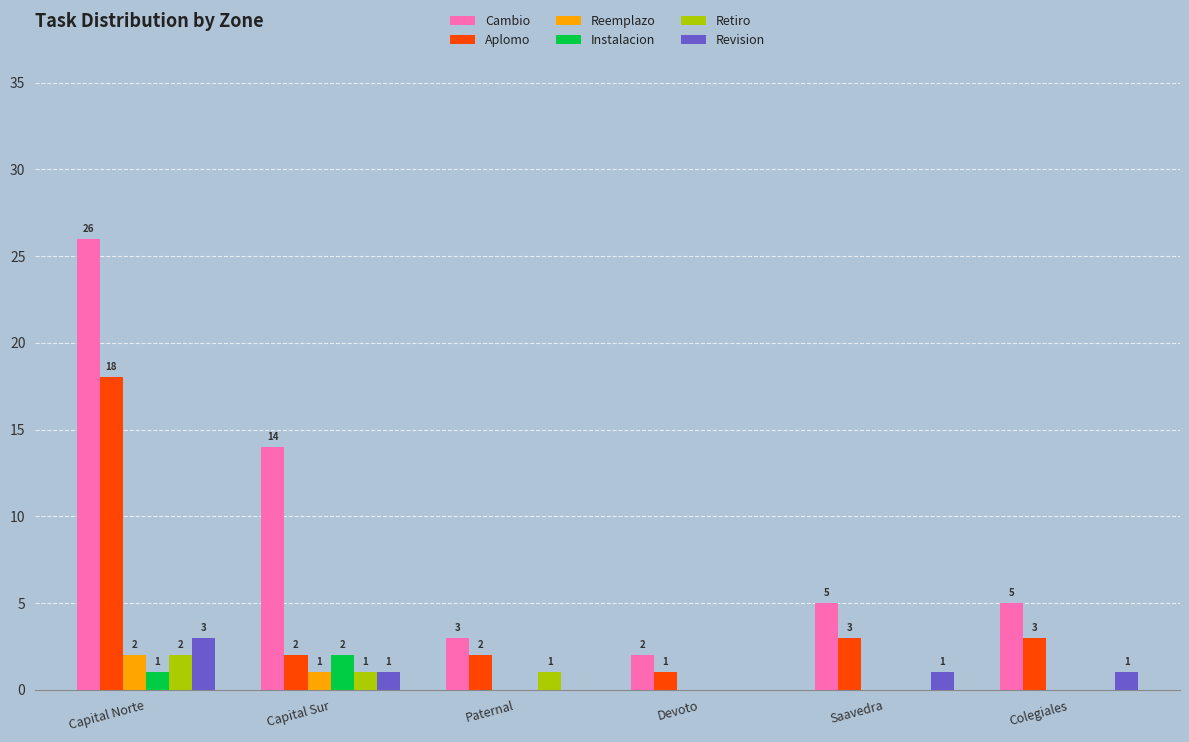

Is the value of Cambio at Saavedra greater than the value of Revision at Capital Sur?

Yes